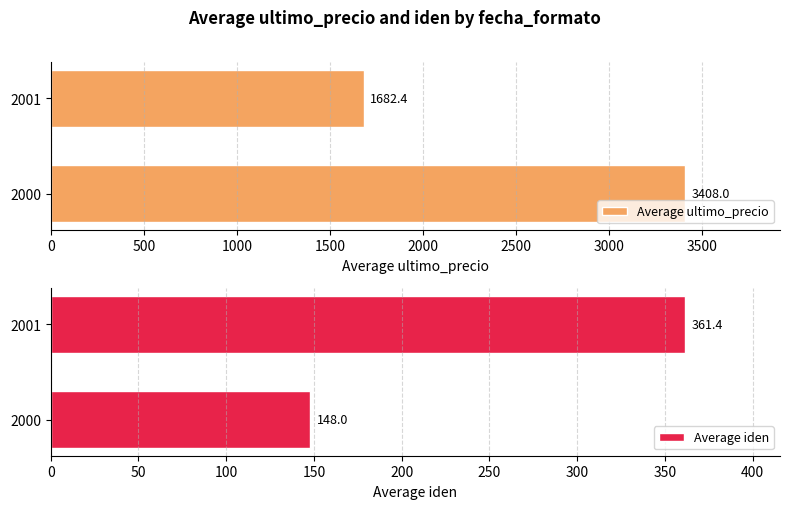

Rank the categories by Average ultimo_precio value from lowest to highest.

2001, 2000